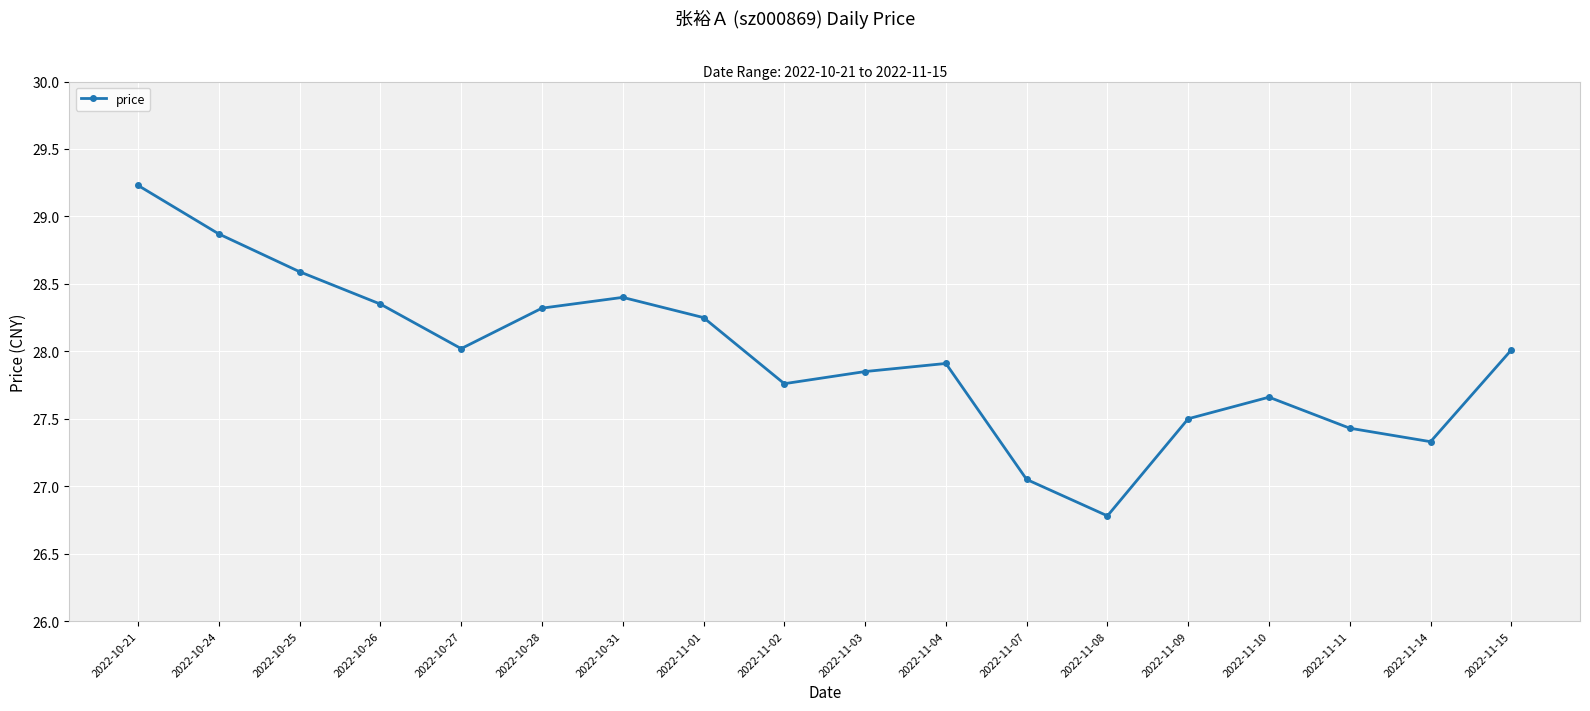

What is the average value?

28.0